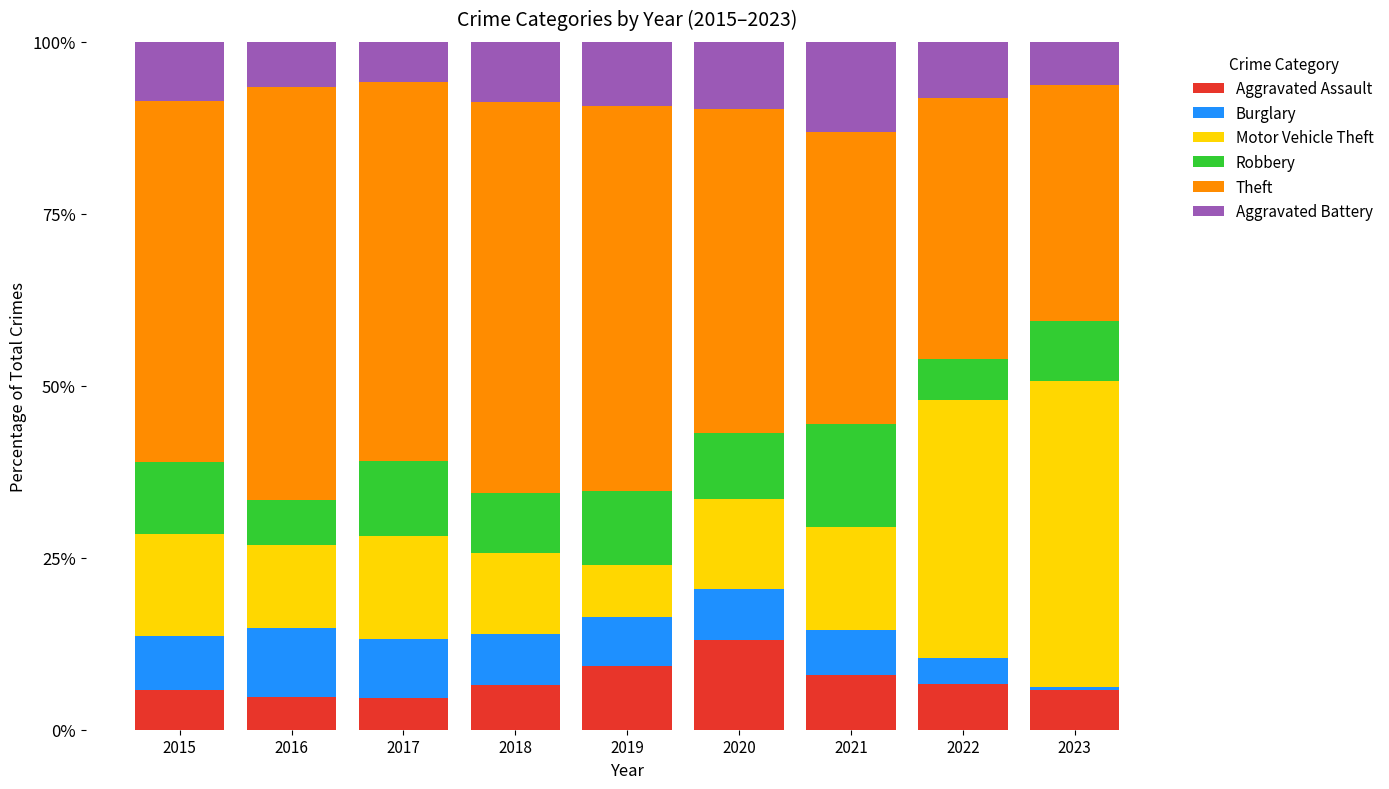

Are the bars horizontal?

No